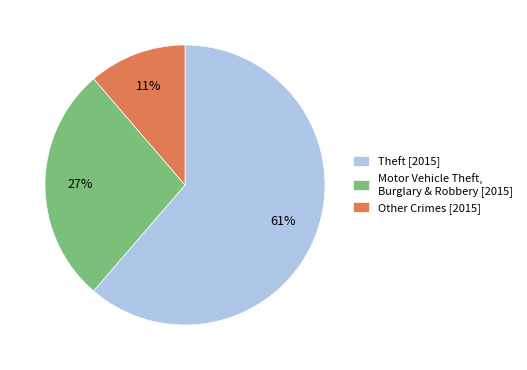

Is the sum of Motor Vehicle Theft, Burglary & Robbery [2015] and Theft [2015] greater than half?

Yes